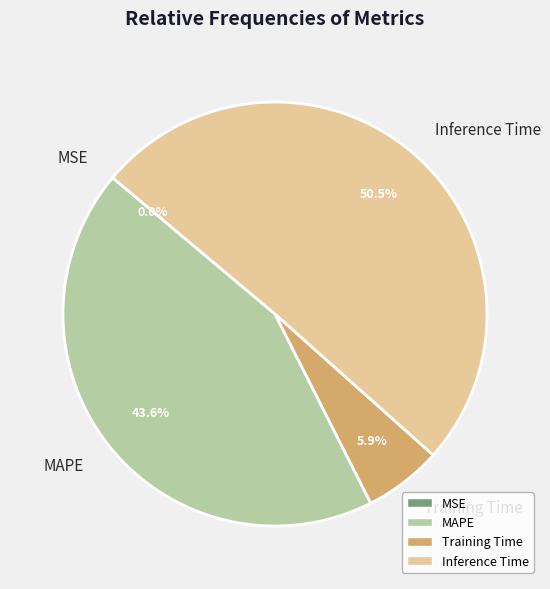

Combined, do MAPE and Inference Time account for over 50%?

Yes